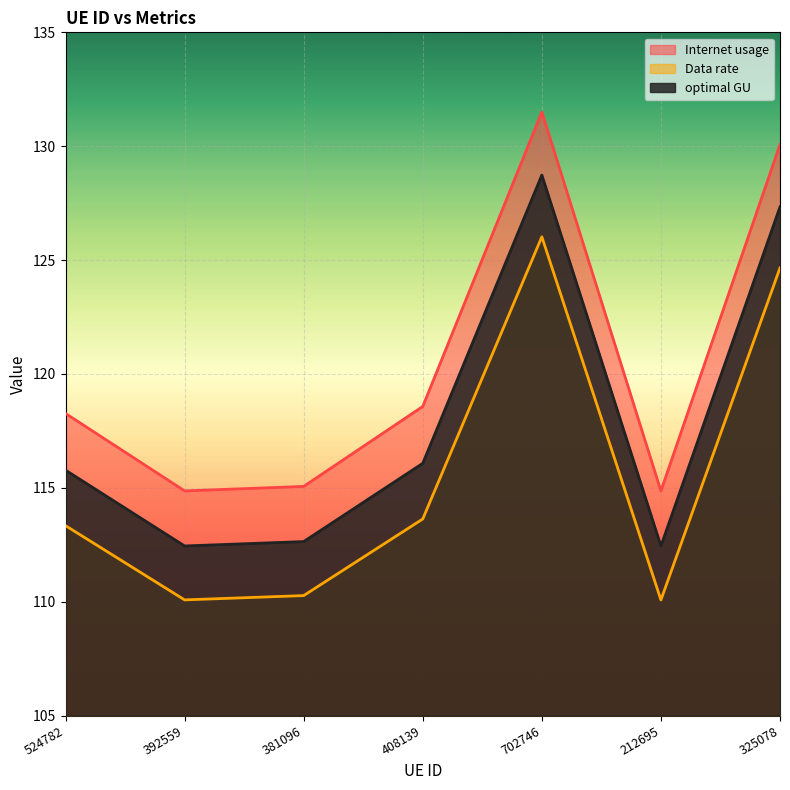

True or false: Internet usage and Data rate intersect in this chart.

False